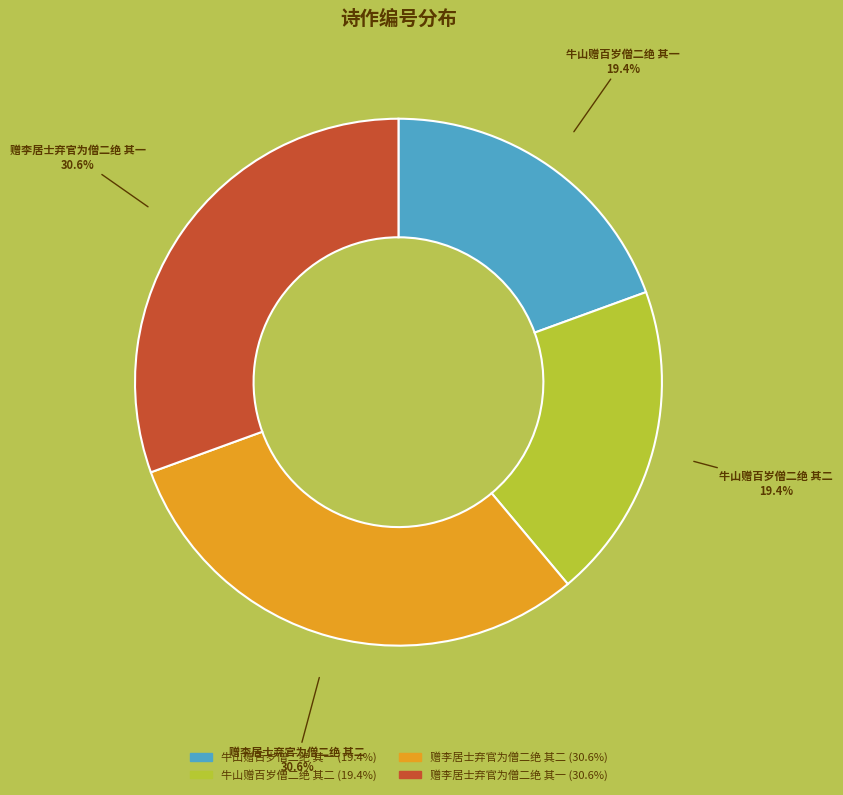

Between 牛山赠百岁僧二绝 其一 and 赠李居士弃官为僧二绝 其一, which is larger?

赠李居士弃官为僧二绝 其一